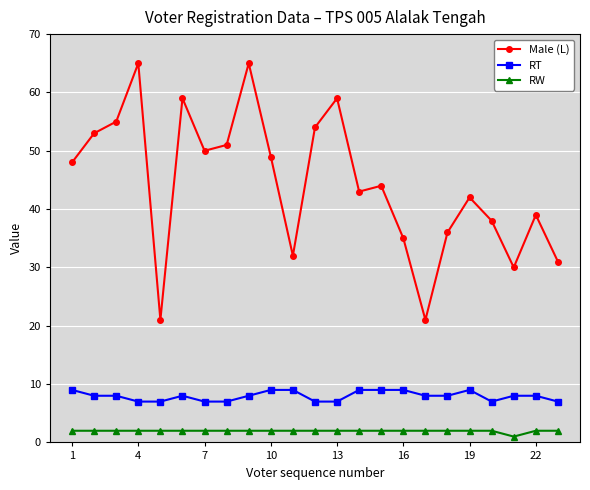

What is the maximum value shown in the chart?

65